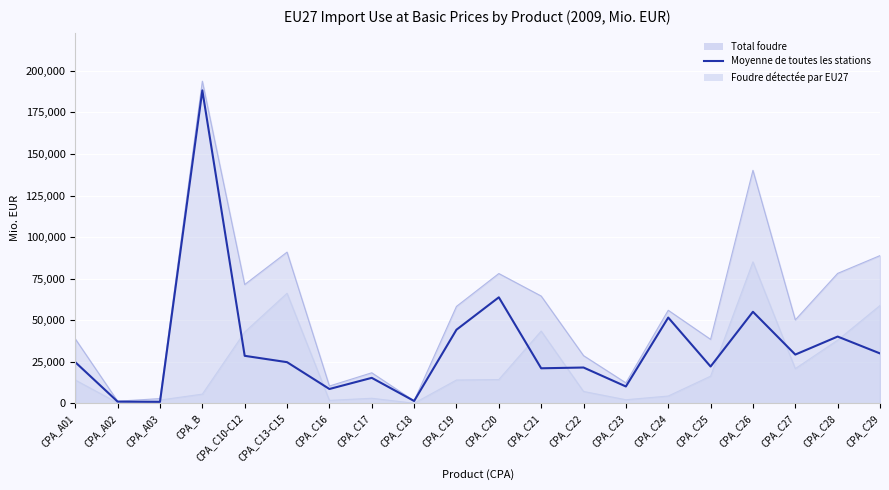

What is the ratio of the value at CPA_B to the value at CPA_C24?

3.6